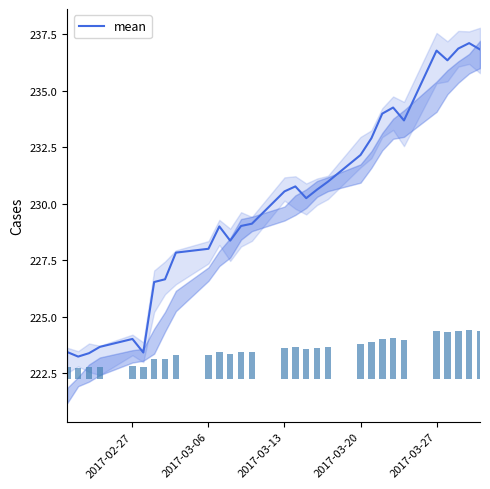

What is the lowest value of the mean series?

223.2